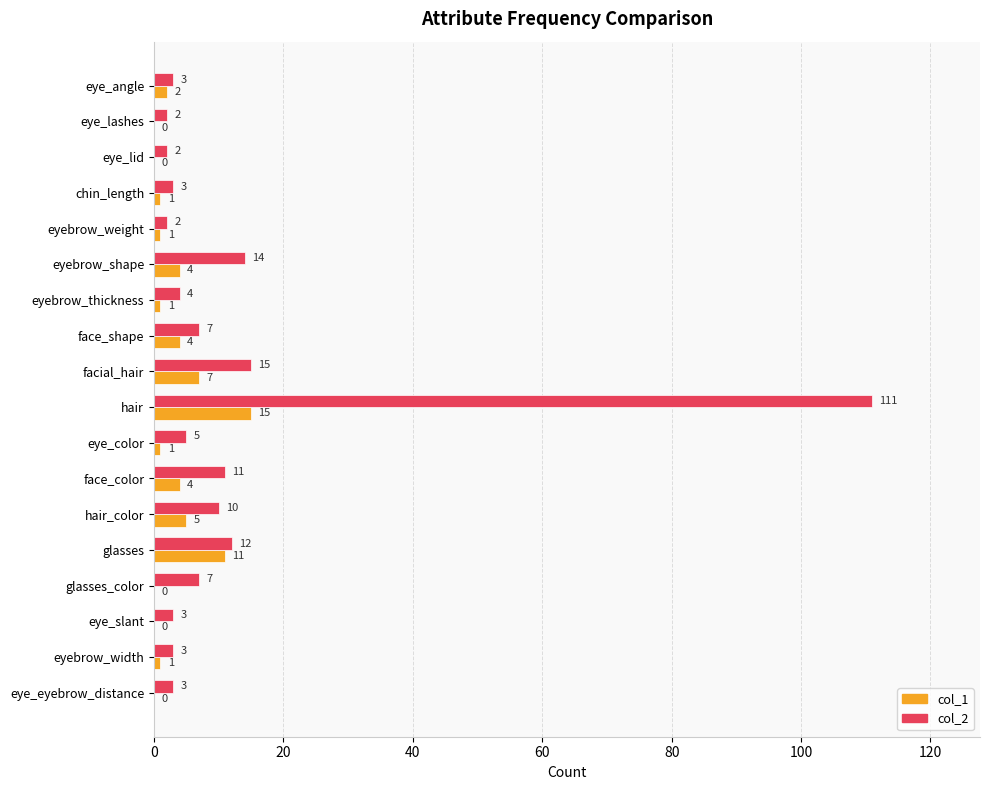

What is the greatest value displayed?

111